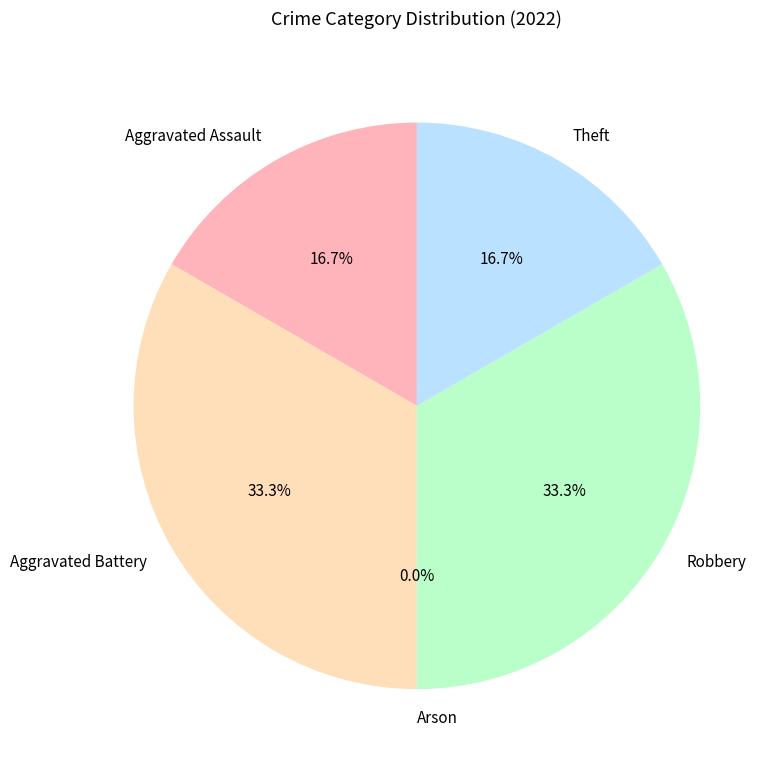

To the nearest percent, what is the average slice percentage?

20%